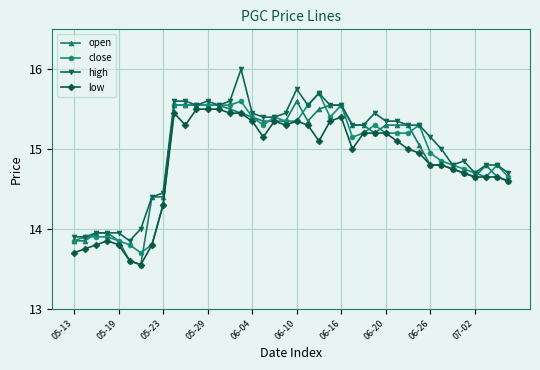

What is the minimum value for close?

13.7